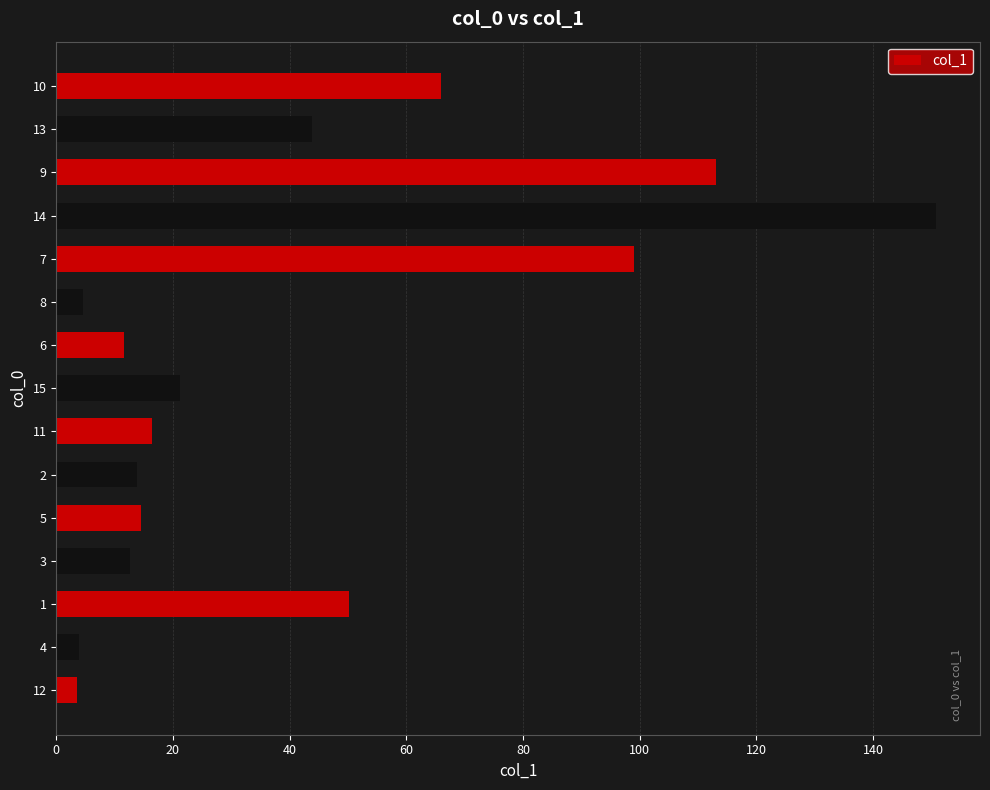

Does the chart contain stacked bars?

No